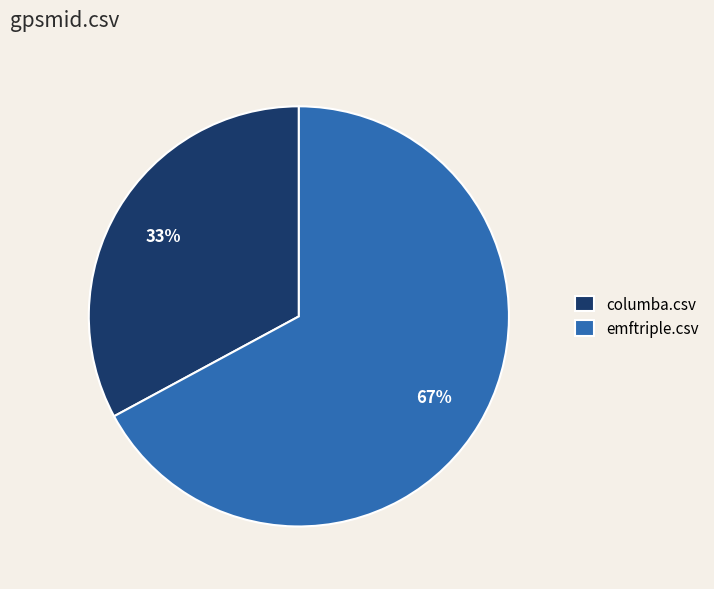

What percentage is the emftriple.csv slice, to the nearest percent?

67%